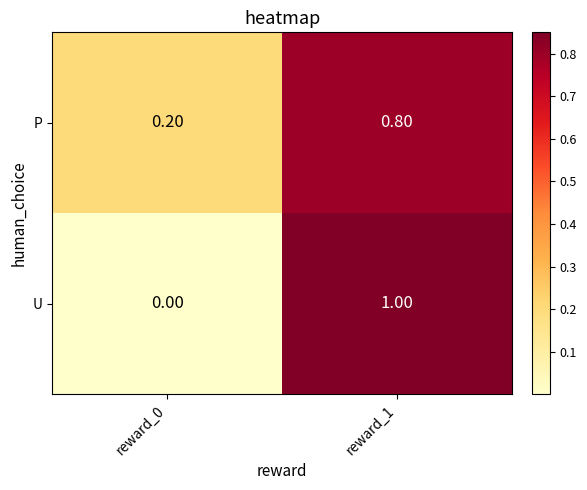

At which category is the sum across all series the highest?

reward_1